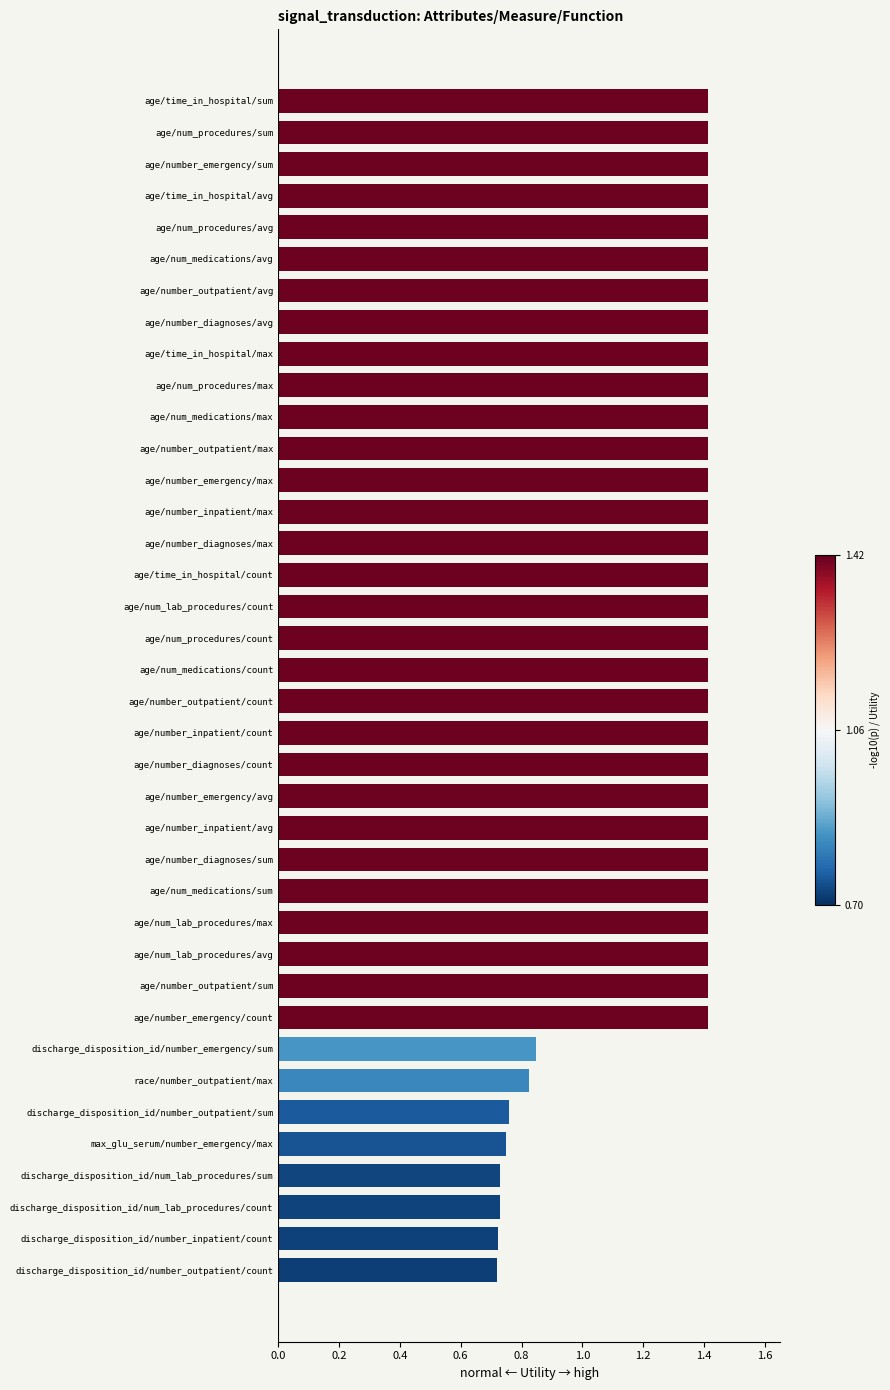

True or false: the data shows 1.4 at age/number_emergency/count.

True